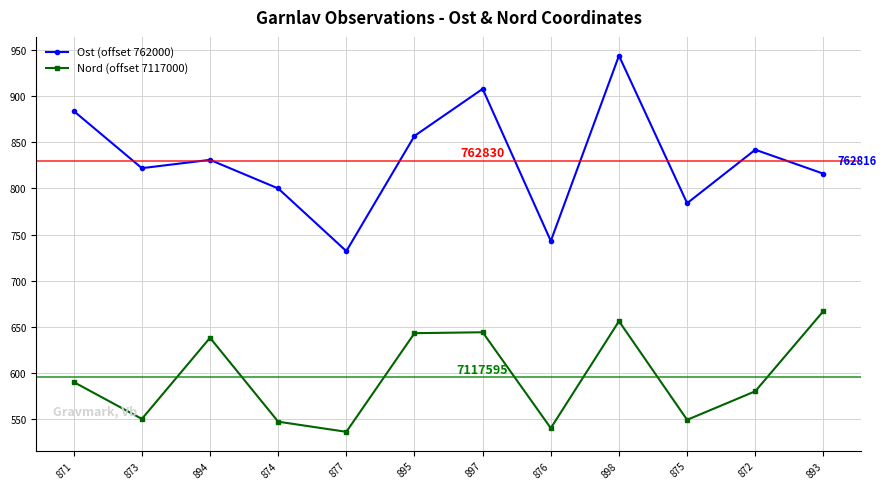

At which label is Nord (offset 7117000) closest to 601?

871